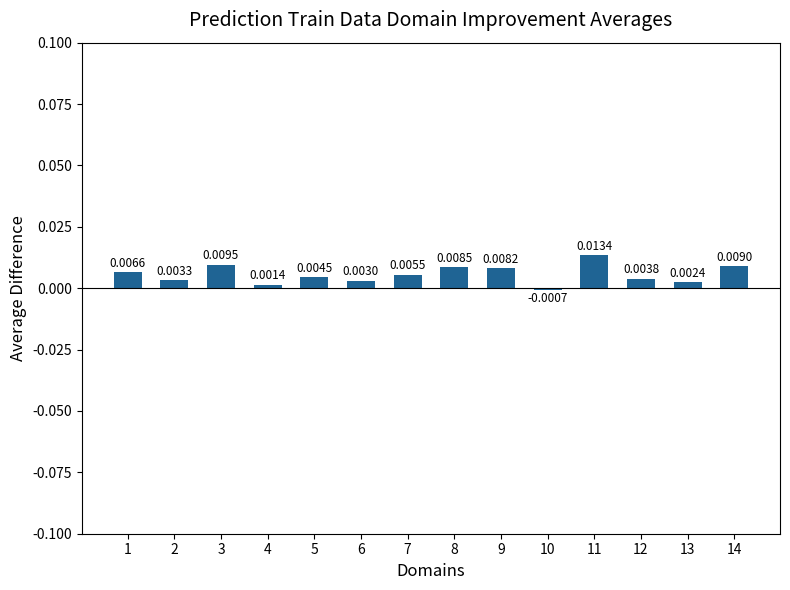

Between 9 and 13, which is larger?

9